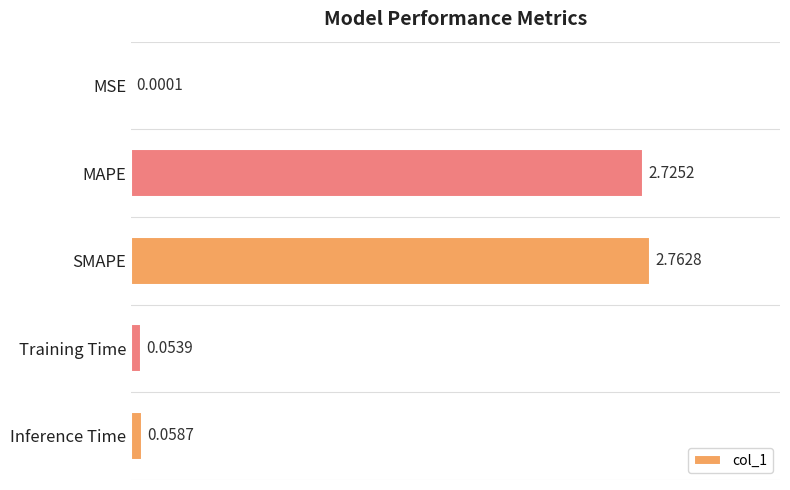

At which label is the value closest to 1?

Inference Time